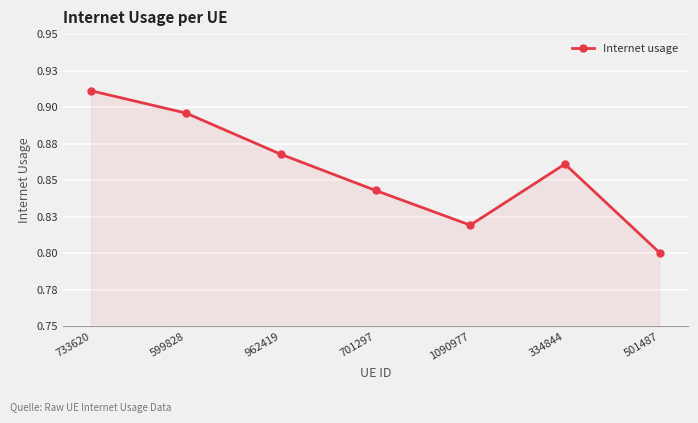

Does the chart have visible grid lines?

Yes